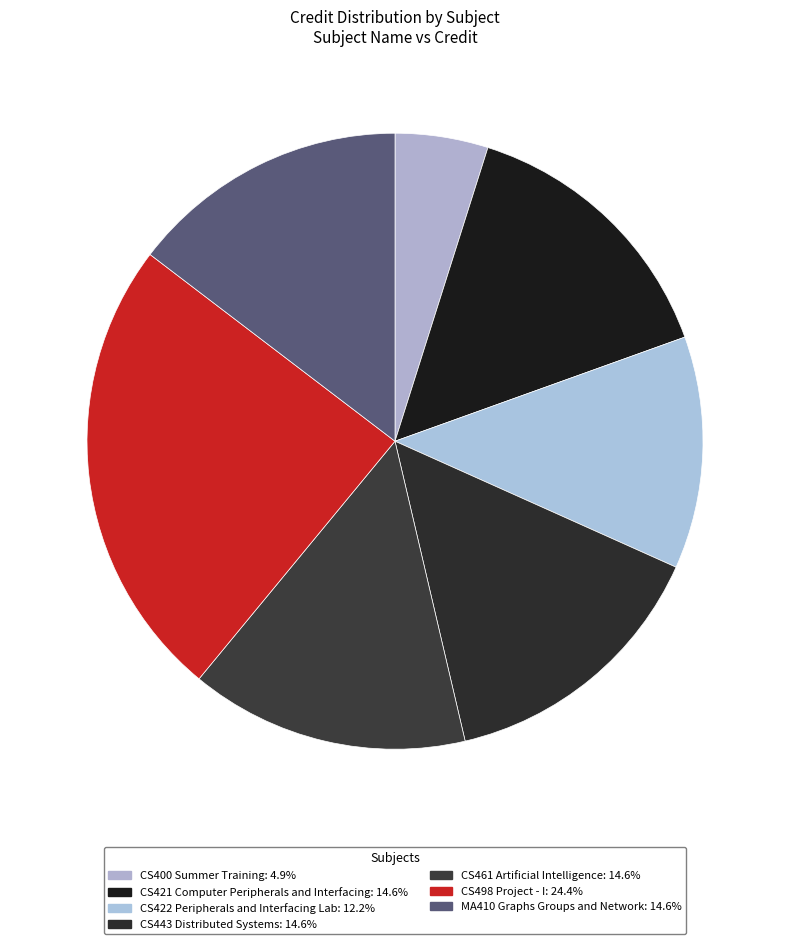

The CS400 Summer Training slice represents 5% of the pie. True or false?

True